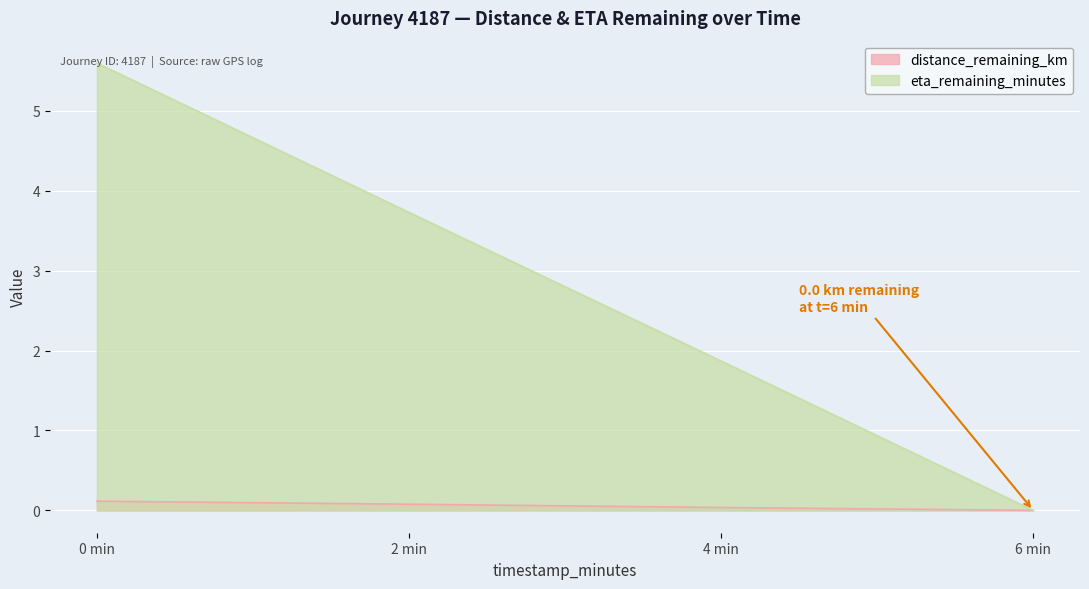

True or false: distance_remaining_km and eta_remaining_minutes cross at least once.

False